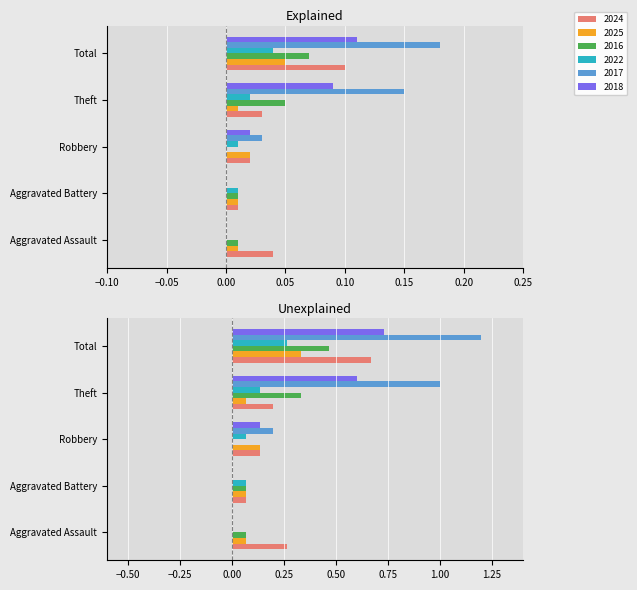

What are all the series names shown in the legend?

2024, 2025, 2016, 2022, 2017, 2018